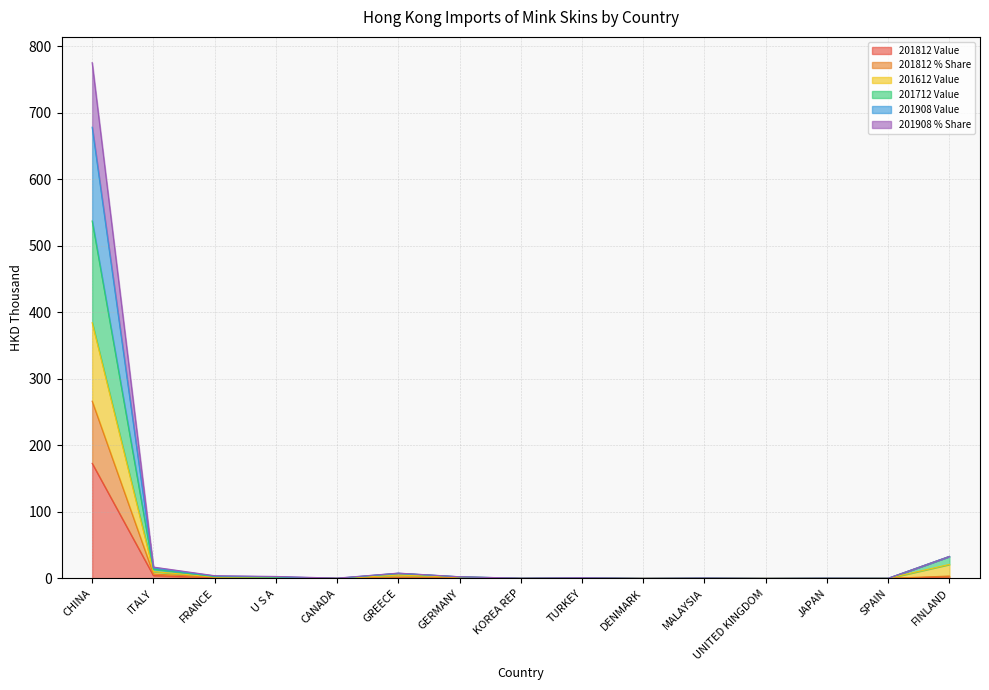

What is the difference between the 201812 Value values at TURKEY and U S A?

0.8